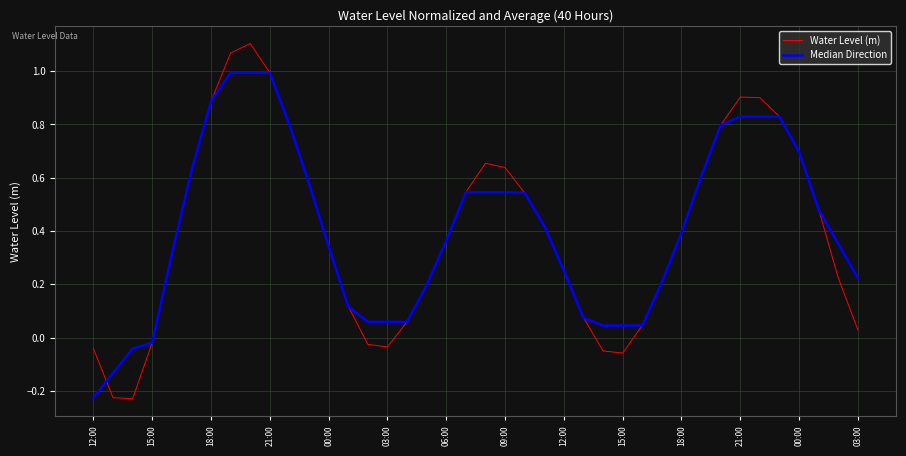

List the series in order of their peak value, highest first.

Water Level (m), Median Direction